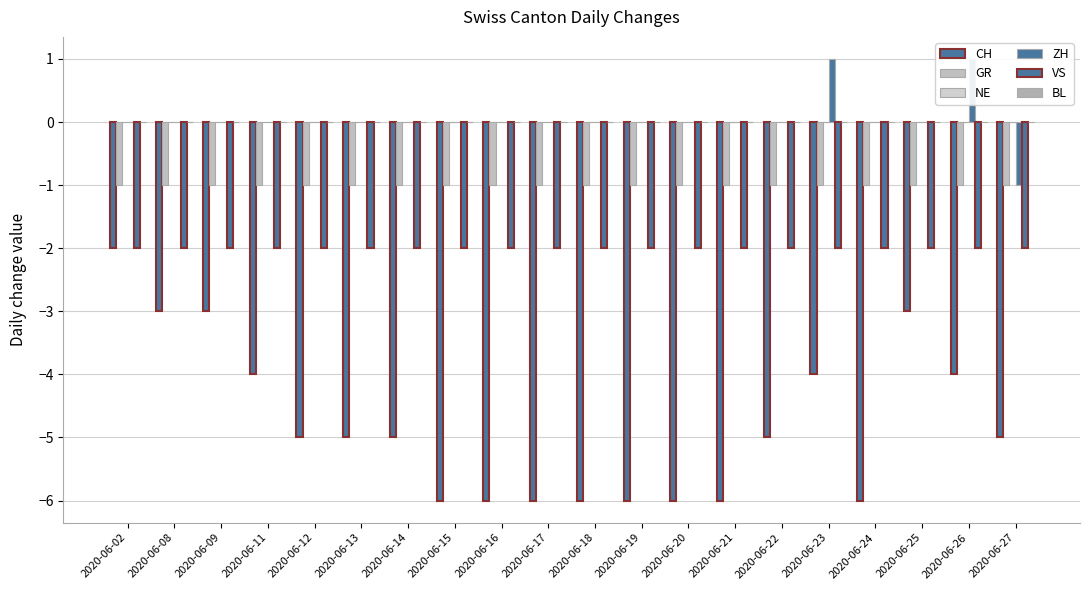

How many data points in CH are above -5?

7